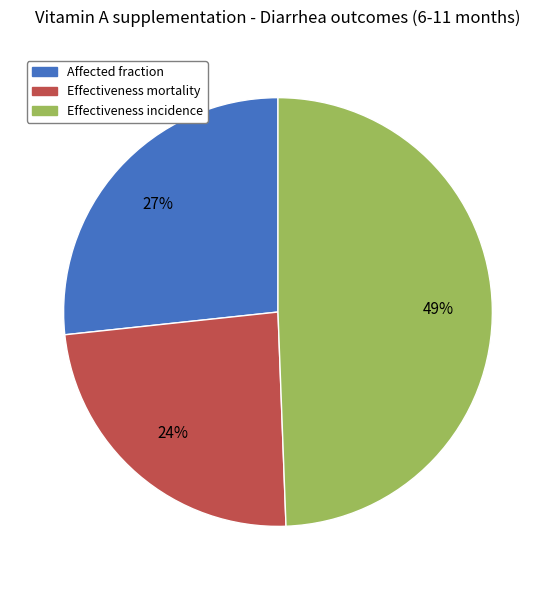

Rank the categories by value from highest to lowest.

Effectiveness incidence, Affected fraction, Effectiveness mortality